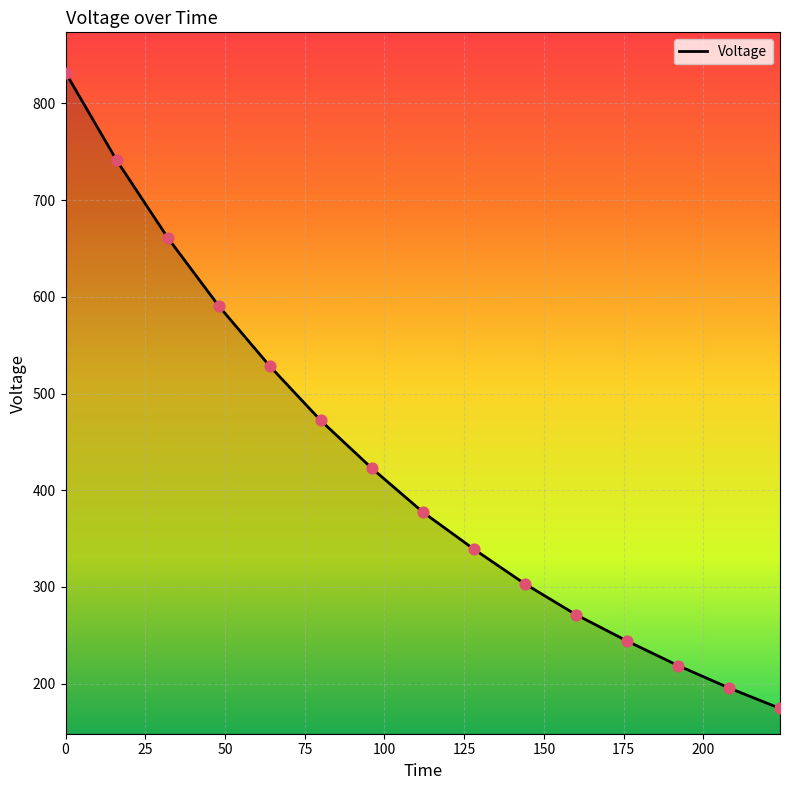

What is the smallest value displayed?

174.4